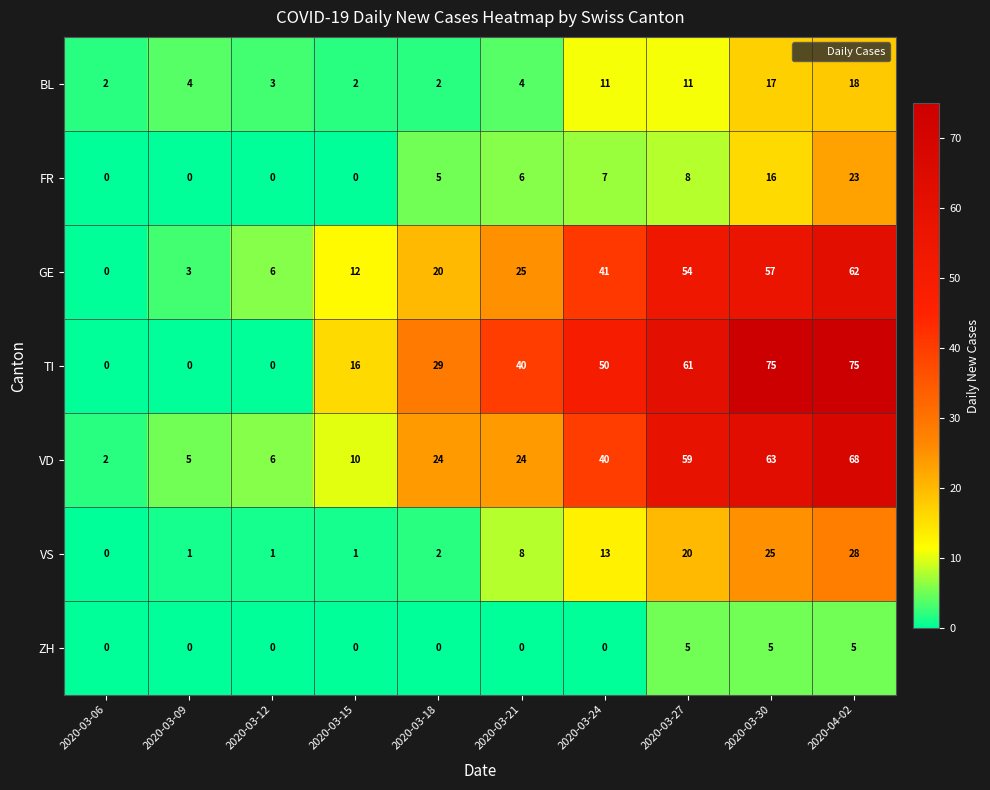

Which series changed the most between 2020-03-12 and 2020-03-24?

TI